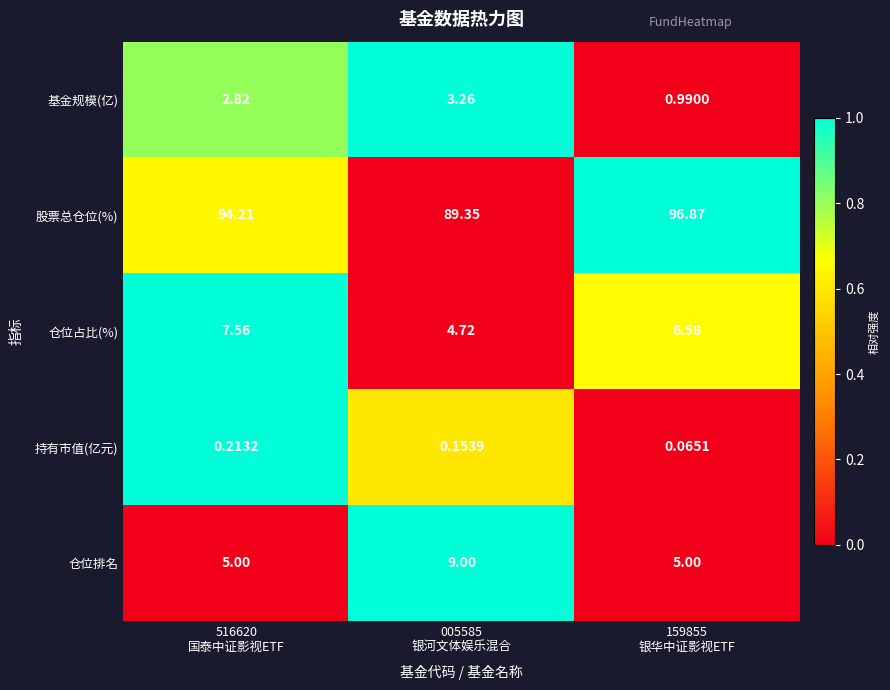

Which series has the largest range (max minus min)?

股票总仓位(%)